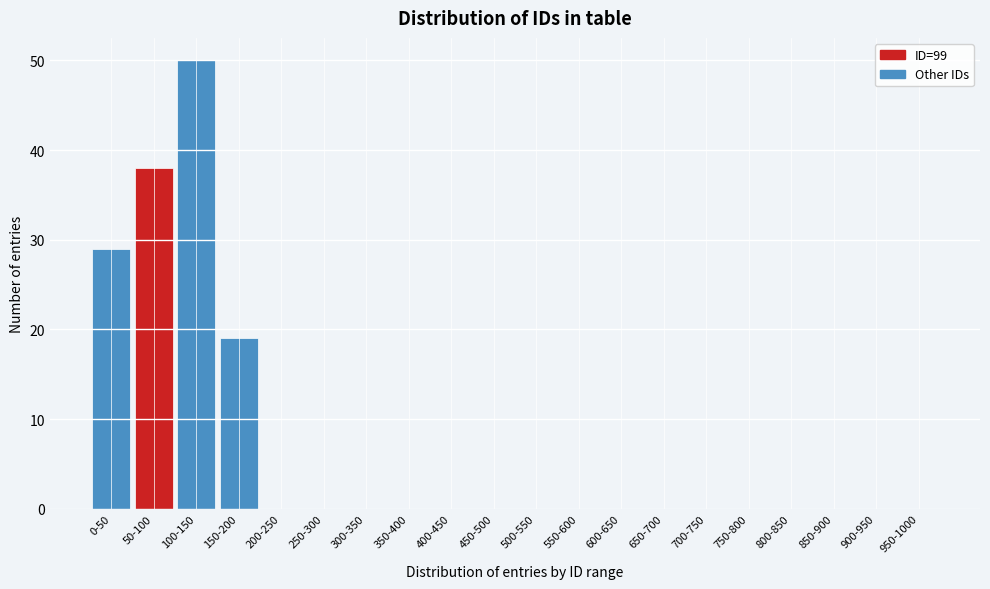

Reading right to left, list all the values displayed in this chart.

950-1000=0	900-950=0	850-900=0	800-850=0	750-800=0	700-750=0	650-700=0	600-650=0	550-600=0	500-550=0	450-500=0	400-450=0	350-400=0	300-350=0	250-300=0	200-250=0	150-200=19	100-150=50	50-100=38	0-50=29